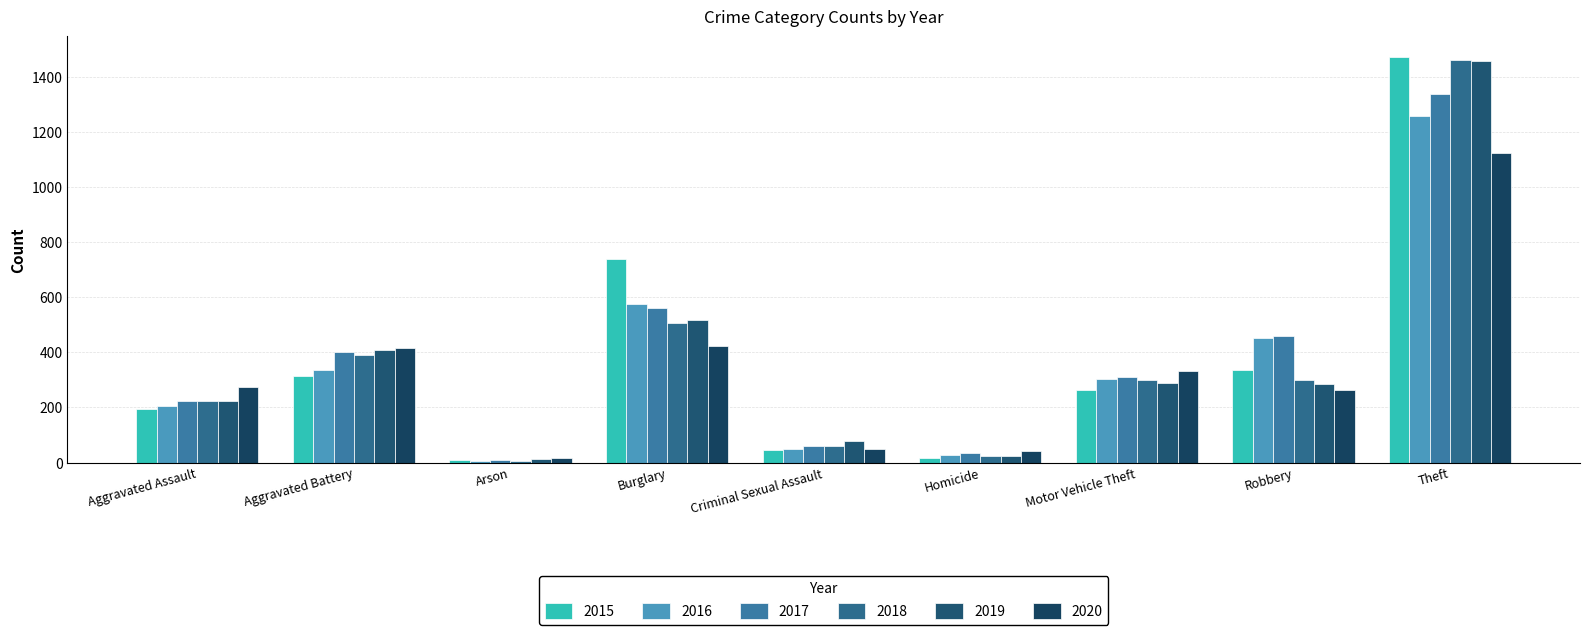

What is the average value of the 2019 series?

366